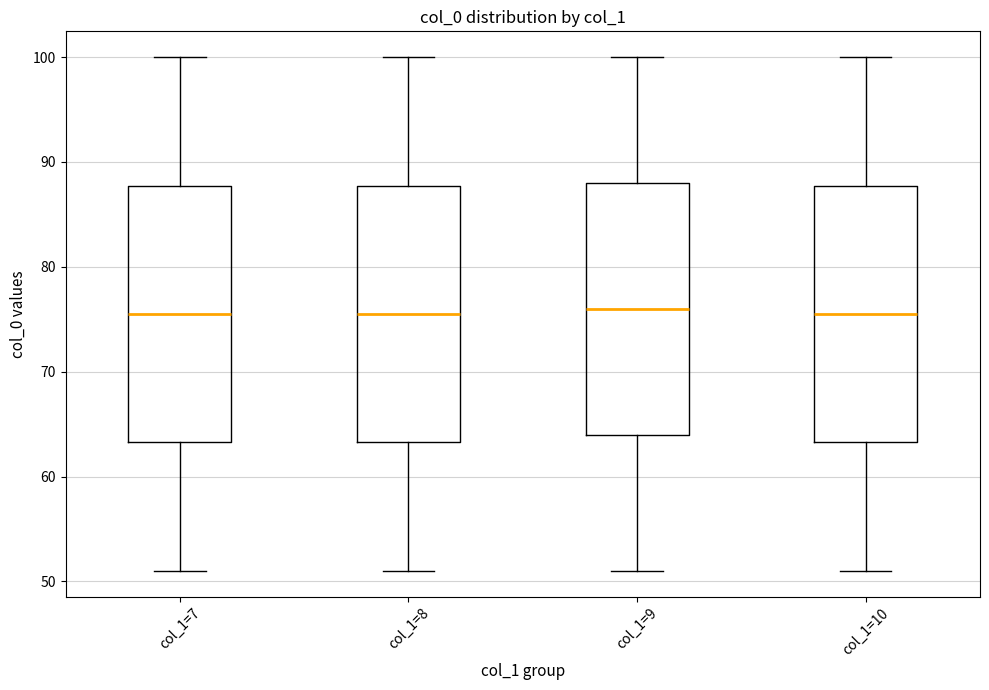

Reading left to right, read every box against the y-axis: the position of its median line, the range the box covers, and the ends of its whiskers. The values are not printed on the chart, so give them approximately, as read against the axis.

col_1=7: median 76, box 63 to 88, whiskers 51 to 100
col_1=8: median 76, box 63 to 88, whiskers 51 to 100
col_1=9: median 76, box 64 to 88, whiskers 51 to 100
col_1=10: median 76, box 63 to 88, whiskers 51 to 100